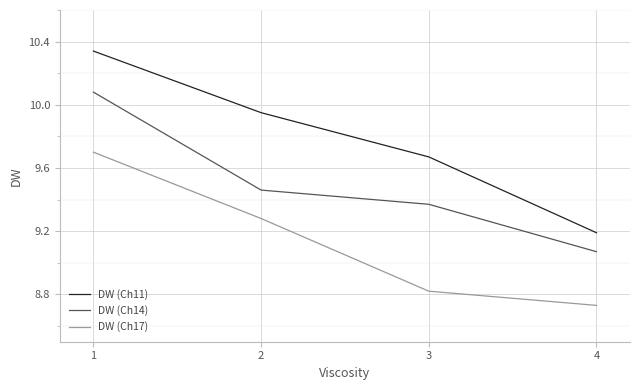

What is the difference between the second highest and minimum values in the DW (Ch11) series?

0.8